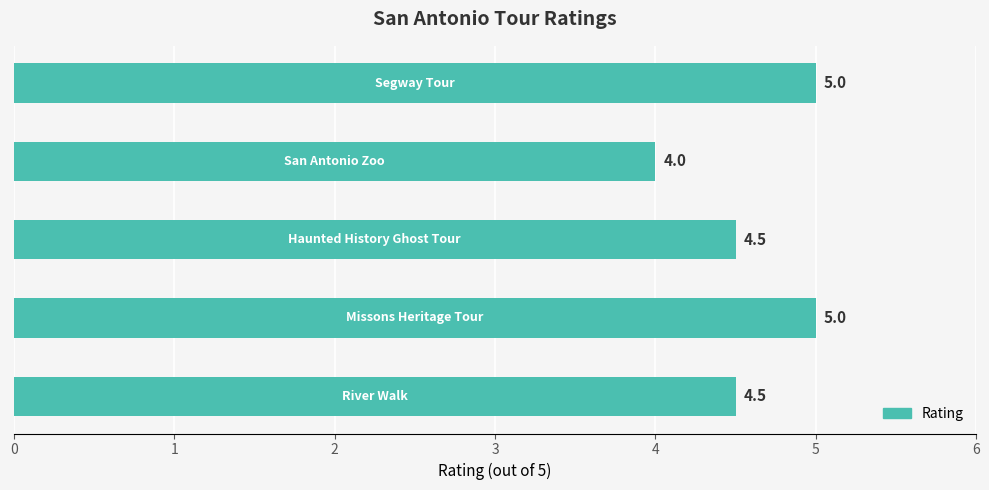

Reading top to bottom, extract all data points from this chart.

5.0	4.0	4.5	5.0	4.5